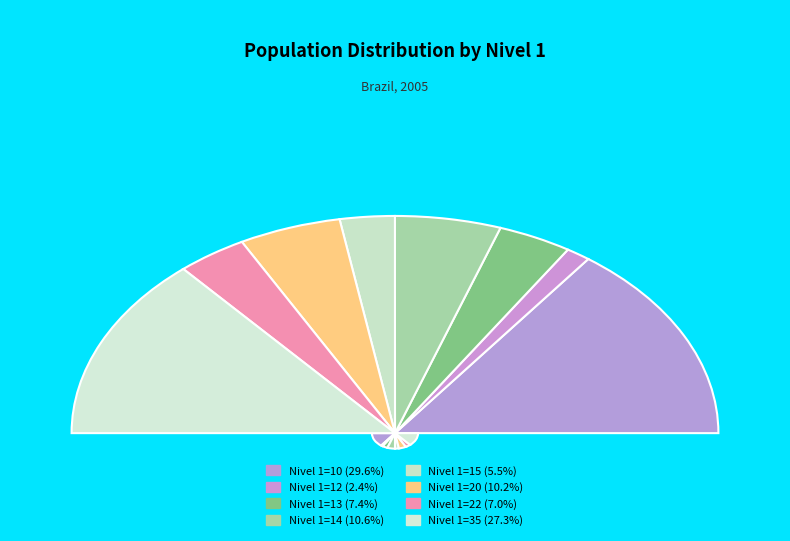

Between 12 and 20, which is larger?

20